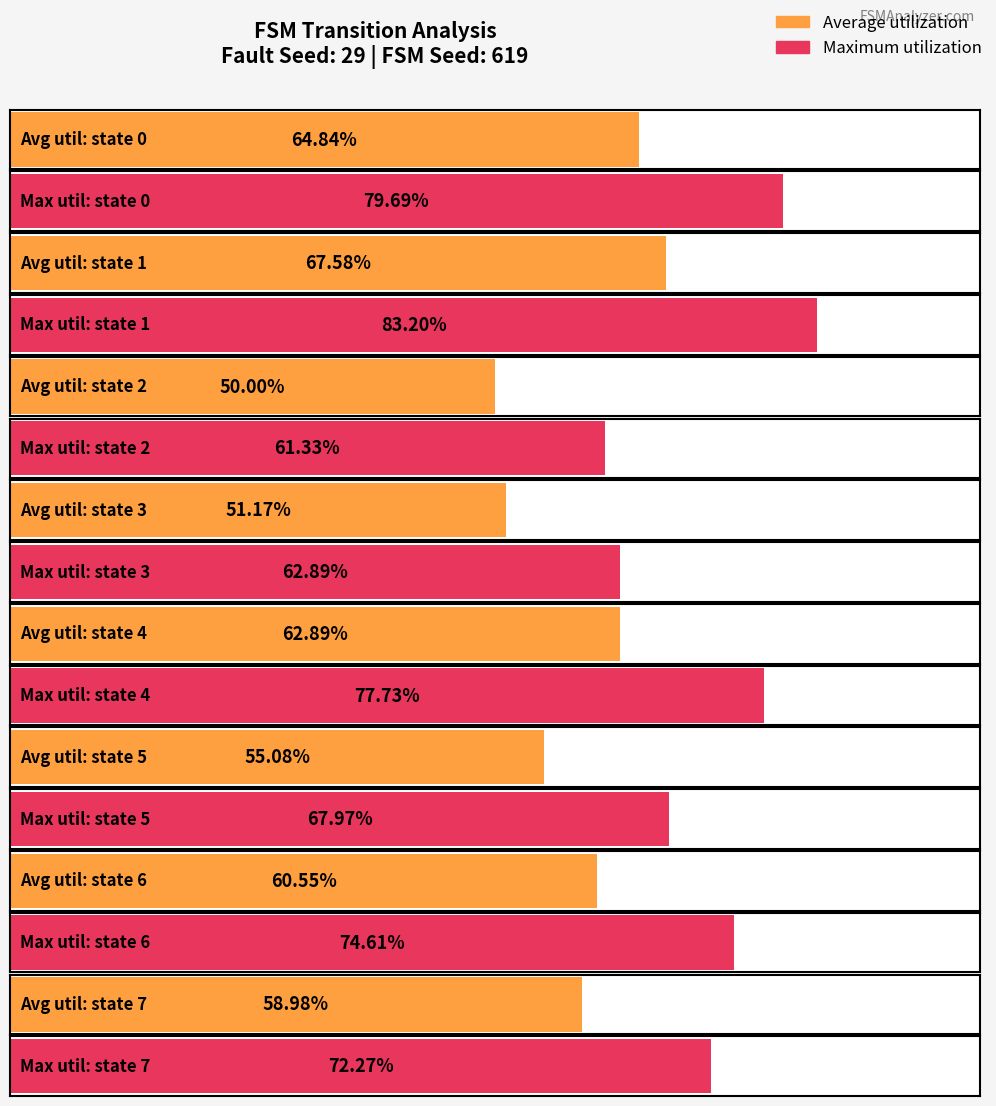

How many distinct data groups are displayed?

2